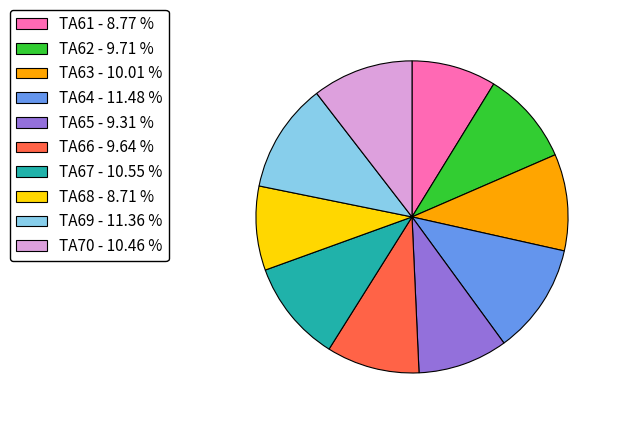

How many slices are in this pie chart?

10